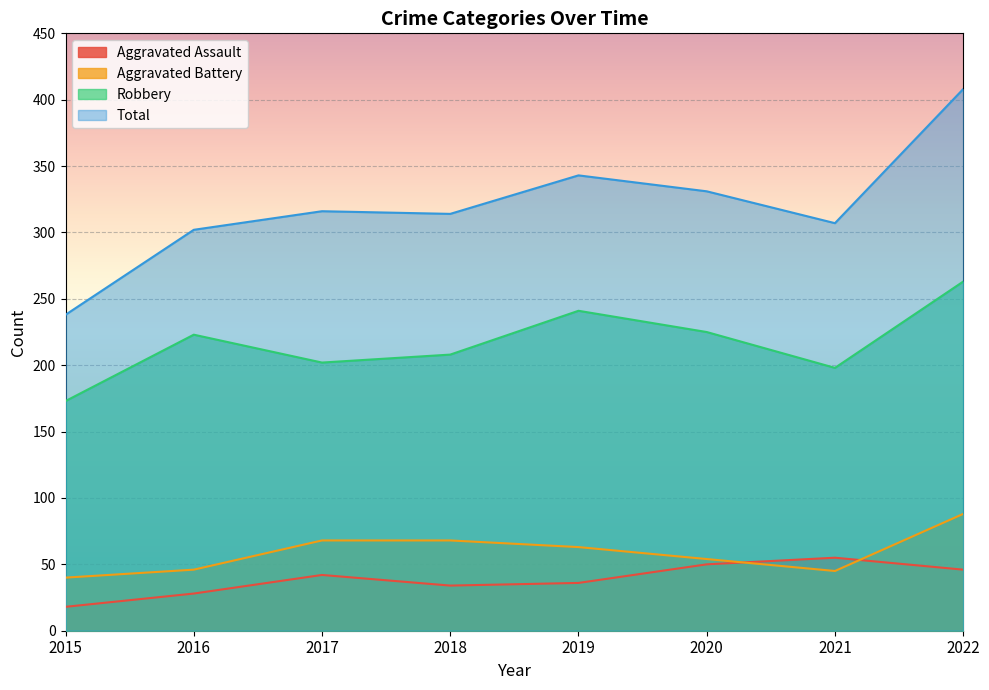

Which series changed the most between 2015 and 2018?

Total